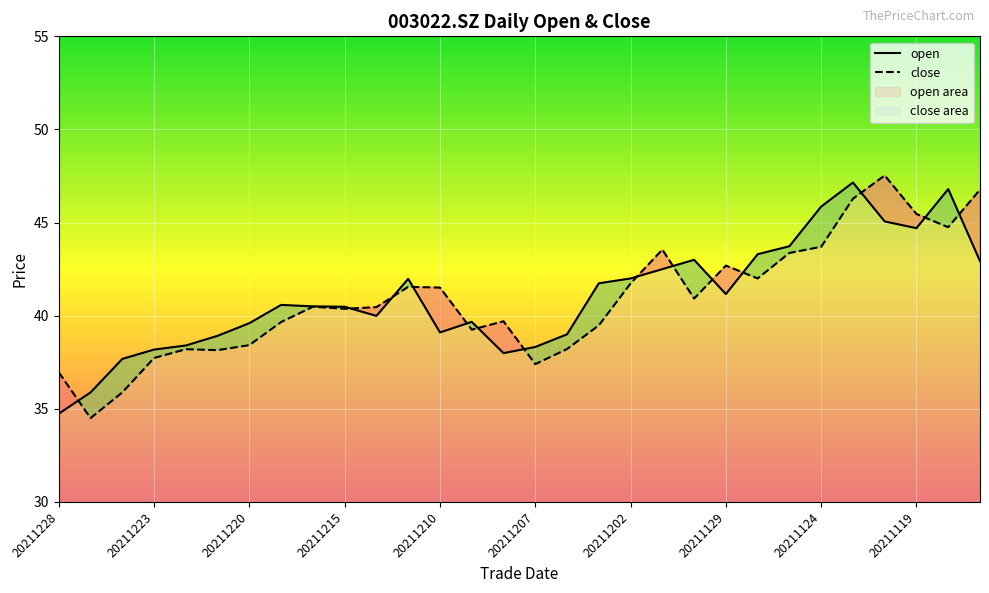

What is the difference between the highest and lowest values at 20211117?

3.8